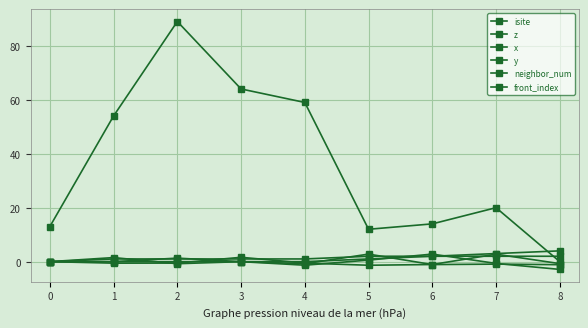

Reading left to right, transcribe all the data shown in this chart.

isite: 0=13.0	1=54.0	2=89.0	3=64.0	4=59.0	5=12.0	6=14.0	7=20.0	8=0.0
z: 0=0.0	1=-0.6	2=-0.5	3=1.6	4=-0.5	5=-1.3	6=-1.1	7=2.8	8=-0.7
x: 0=0.0	1=1.5	2=-0.8	3=0.0	4=-0.8	5=2.8	6=-1.1	7=-0.9	8=-1.1
y: 0=0.0	1=0.0	2=1.3	3=0.0	4=-1.3	5=0.6	6=2.8	7=-0.7	8=-2.9
neighbor_num: 0=0.0	1=1.0	2=1.0	3=1.0	4=1.0	5=2.0	6=2.0	7=2.0	8=2.0
front_index: 0=0.0	1=0.0	2=0.0	3=0.0	4=0.0	5=1.0	6=2.0	7=3.0	8=4.0